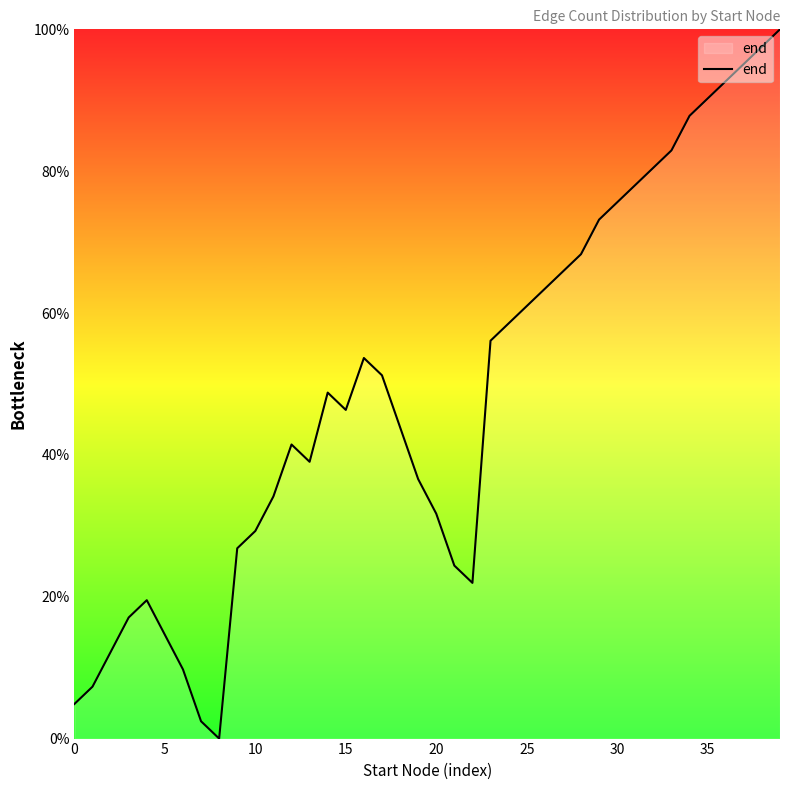

What is the difference between the maximum and minimum values?

100.0